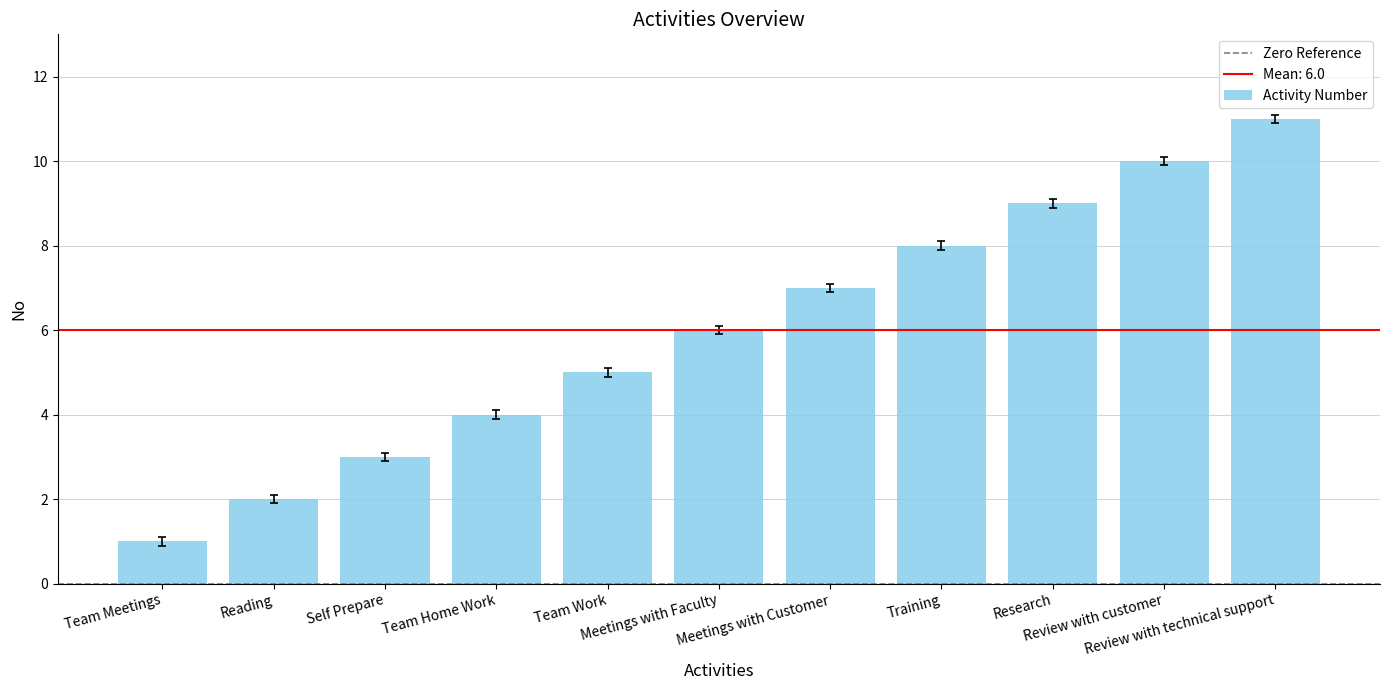

List the labels in order of value, largest first.

Review with technical support, Review with customer, Research, Training, Meetings with Customer, Meetings with Faculty, Team Work, Team Home Work, Self Prepare, Reading, Team Meetings